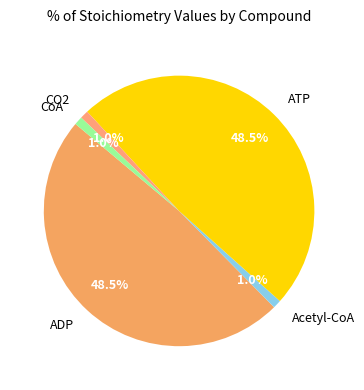

Combined, what portion of the pie is Acetyl-CoA and CO2?

2.0%